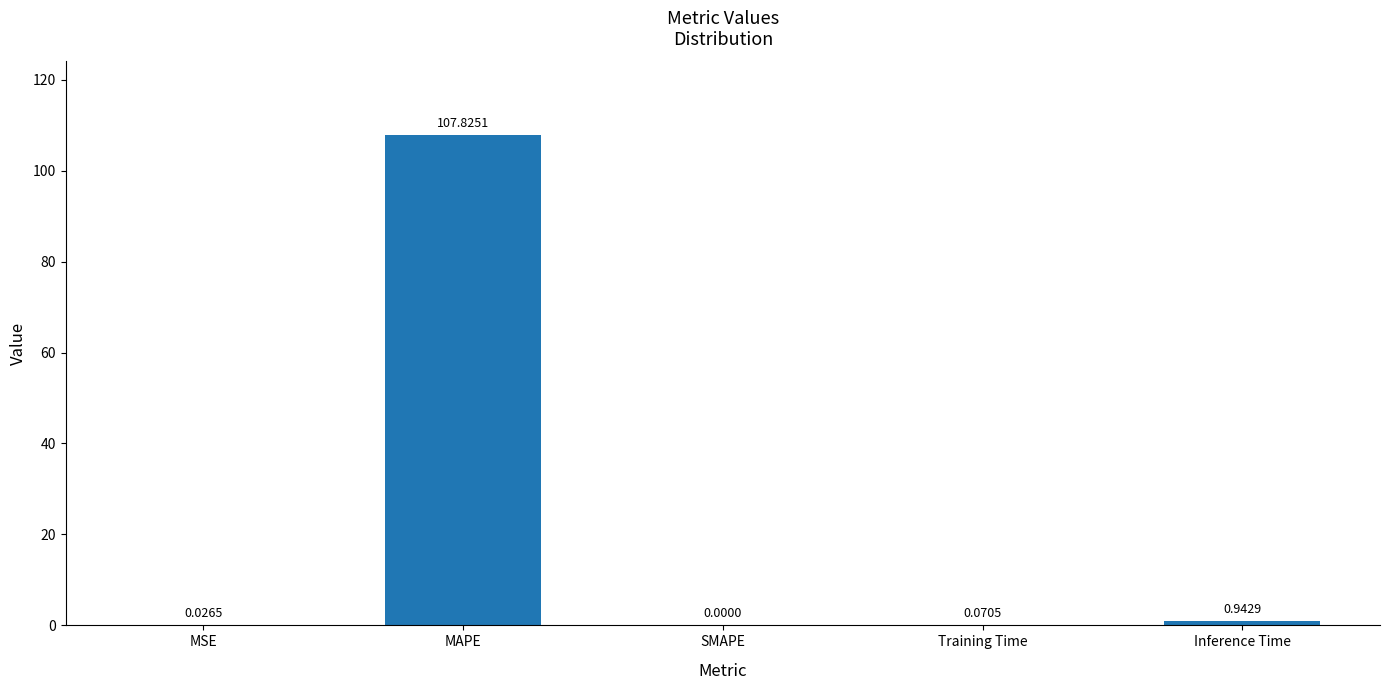

True or false: the data shows 107.8 at MAPE.

True